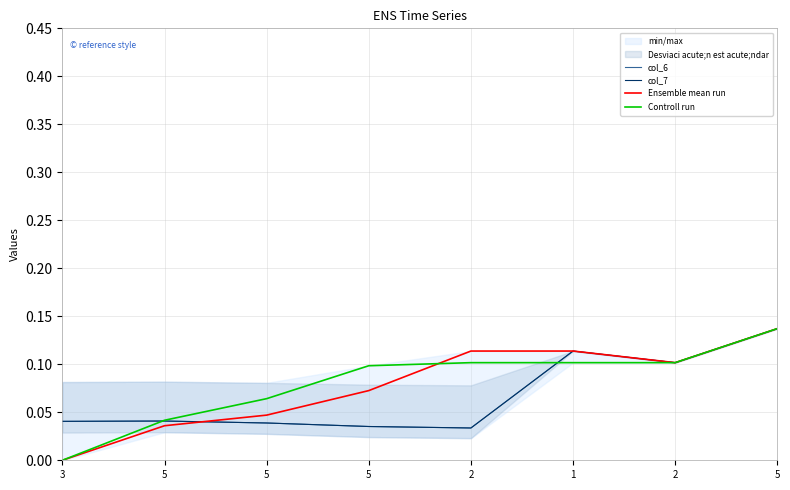

What is the sum of the col_7 values at 3 and 2?

0.1